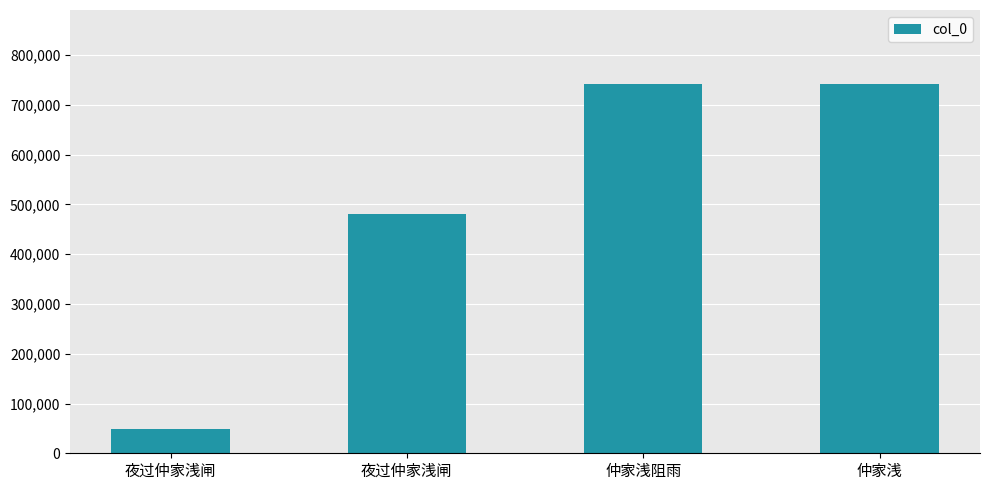

The value at 夜过仲家浅闸 is 48287. True or false?

True